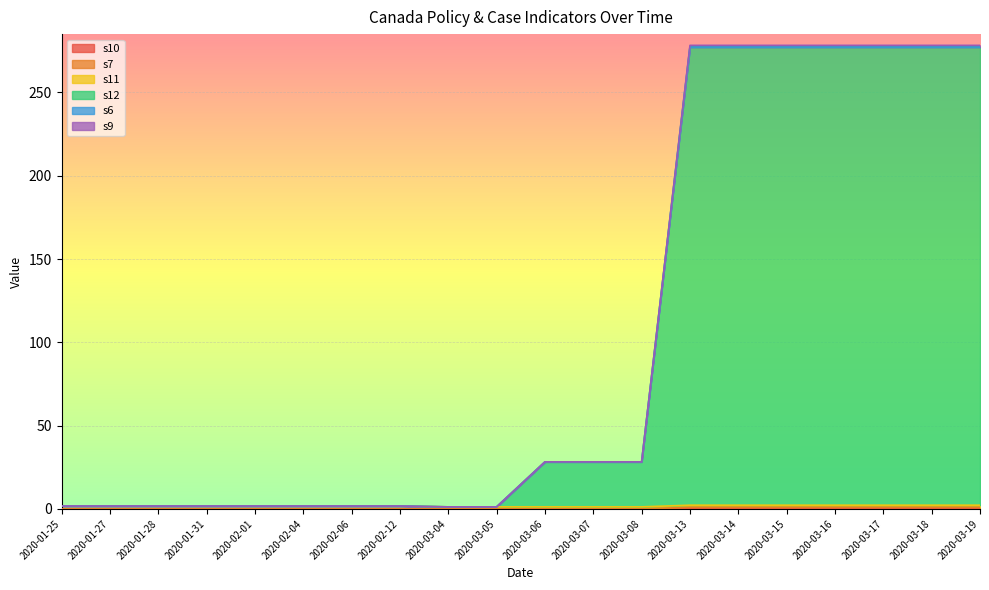

What is the lowest value of the s12 series?

1.2